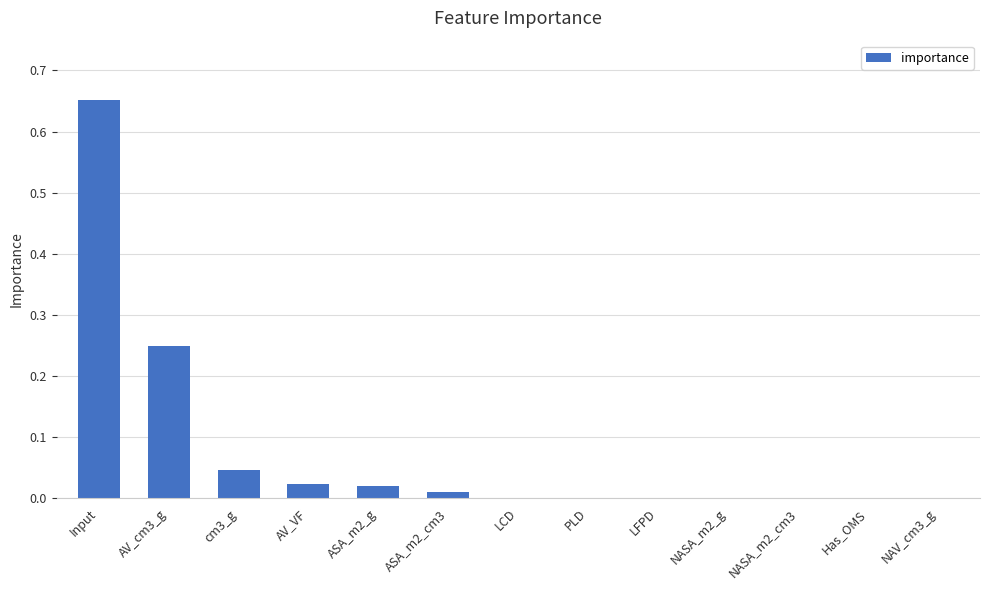

What is the sum of all values?

1.0